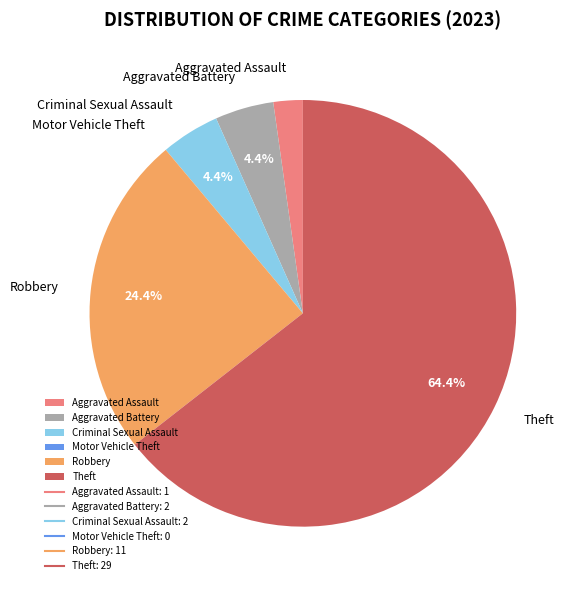

What is the majority slice?

Theft